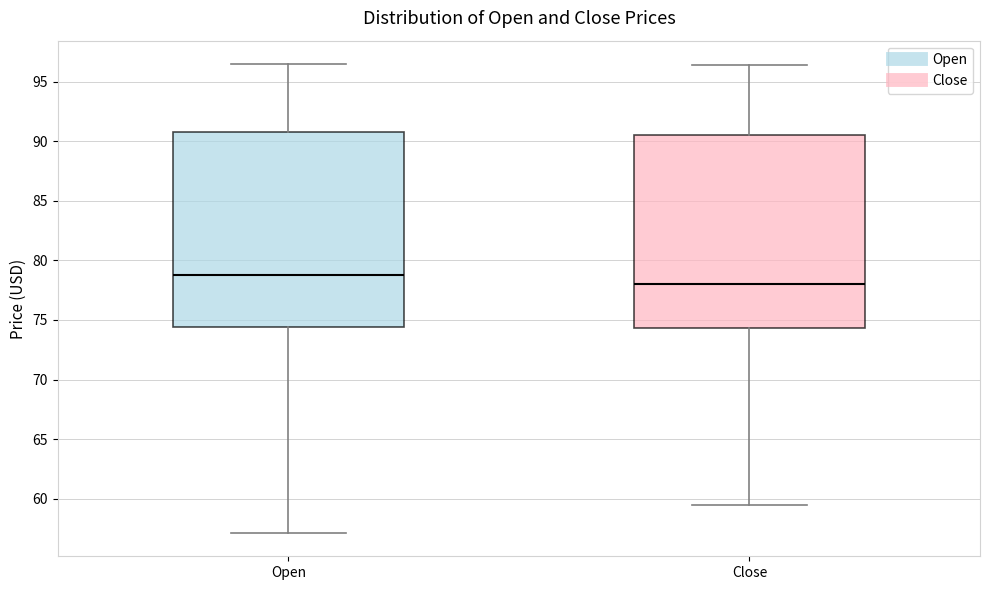

Reading left to right, transcribe this box plot: for each box, give where its median line is, the range the box spans, and where its two whiskers end, as read against the y-axis. The values are not printed on the chart, so give them approximately, as read against the axis.

Open: median 79.0, box 74.5 to 91.0, whiskers 57.0 to 96.5
Close: median 78.0, box 74.5 to 90.5, whiskers 59.5 to 96.5